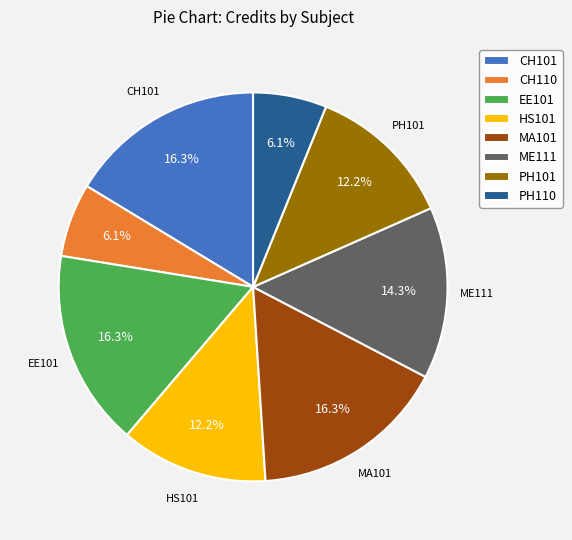

How many segments does this pie chart have?

8